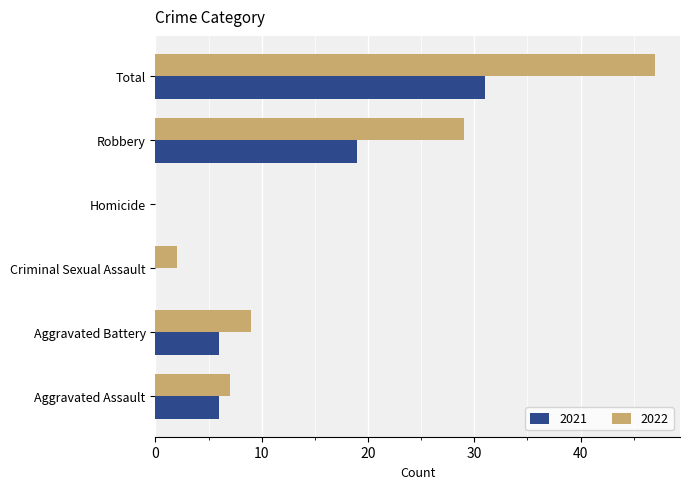

Which series has the largest range (max minus min)?

2022